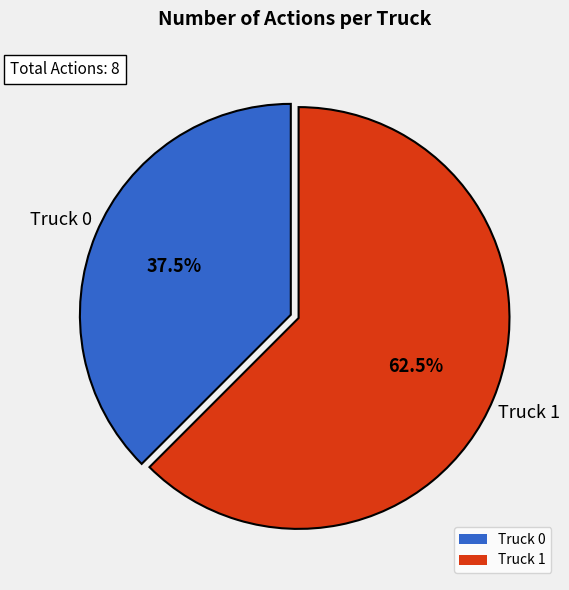

Combined, what portion of the pie is Truck 0 and Truck 1?

100.0%